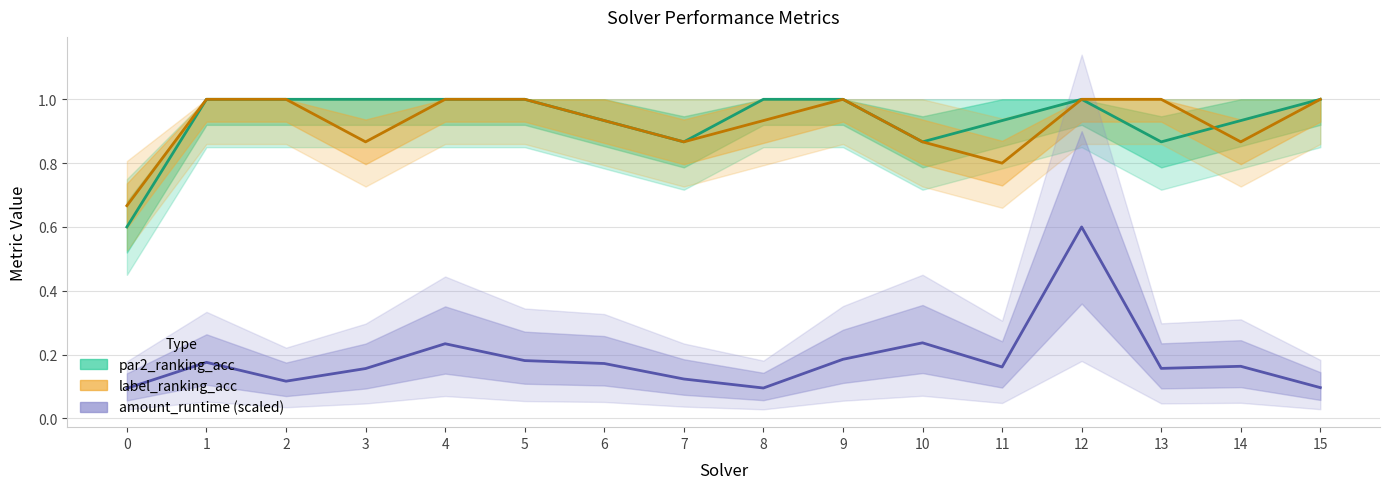

Which has a higher value, 6 or 14?

6